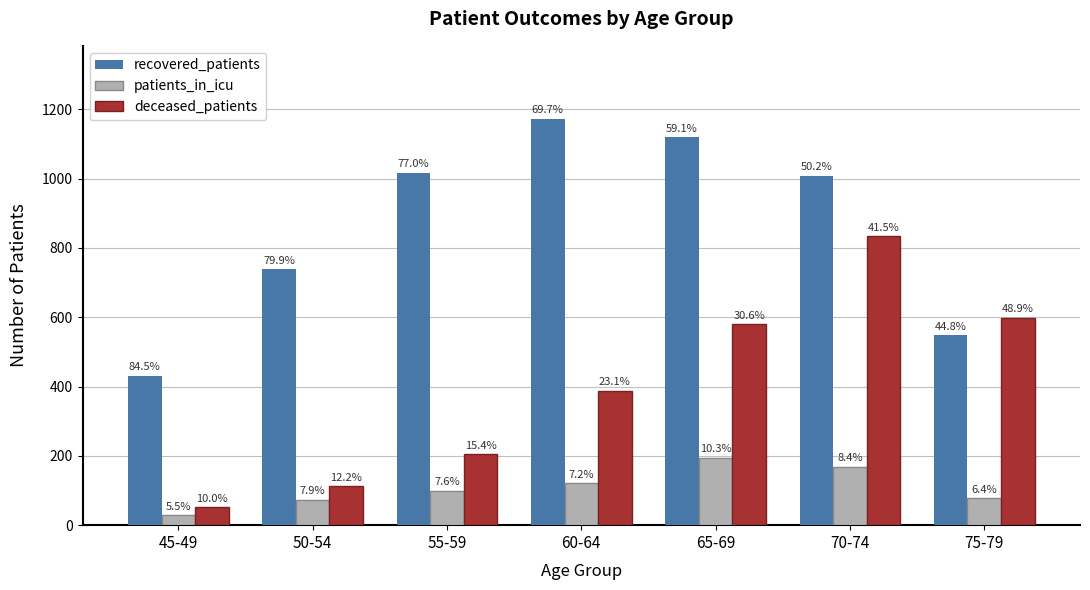

At how many categories does at least one series exceed 1049?

2